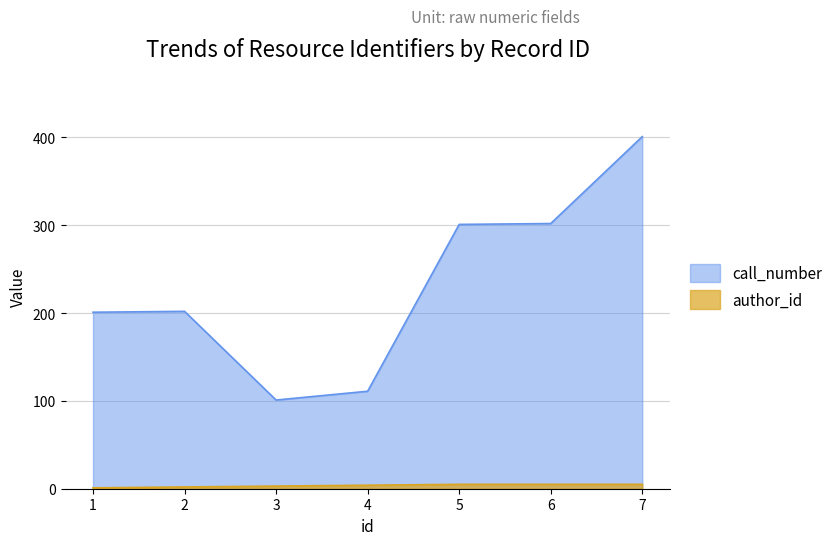

Does the chart display data point markers on the line(s)?

No